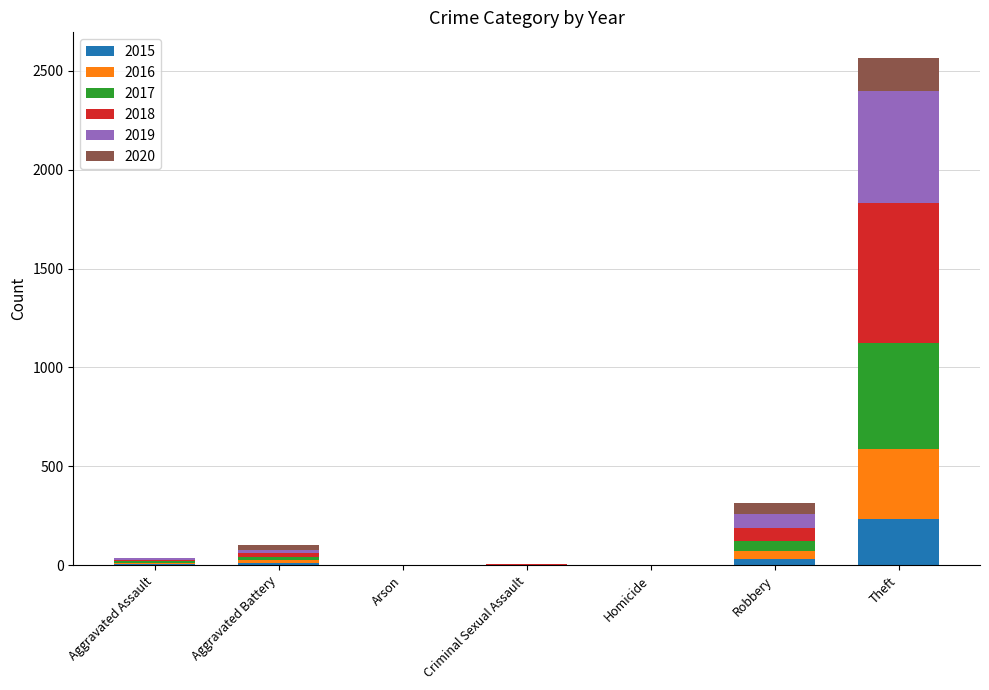

Which category has the highest value in the 2015 series?

Theft